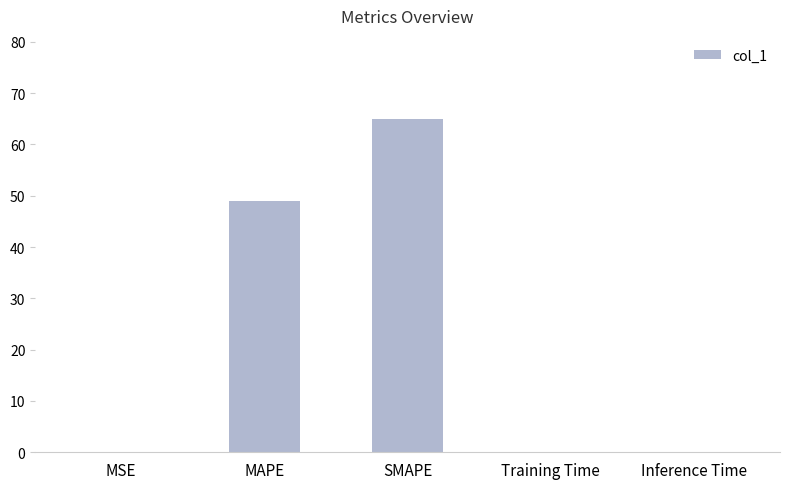

Are the bars horizontal?

No